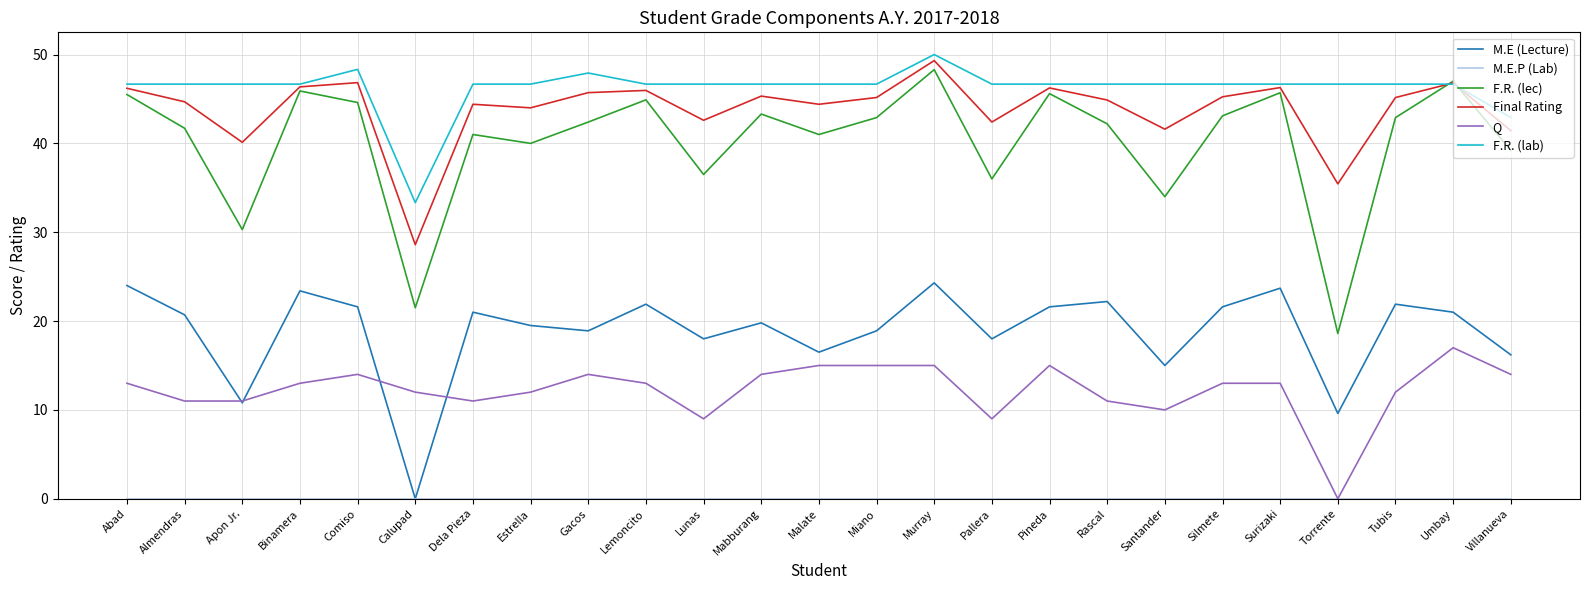

Does the chart have visible grid lines?

Yes